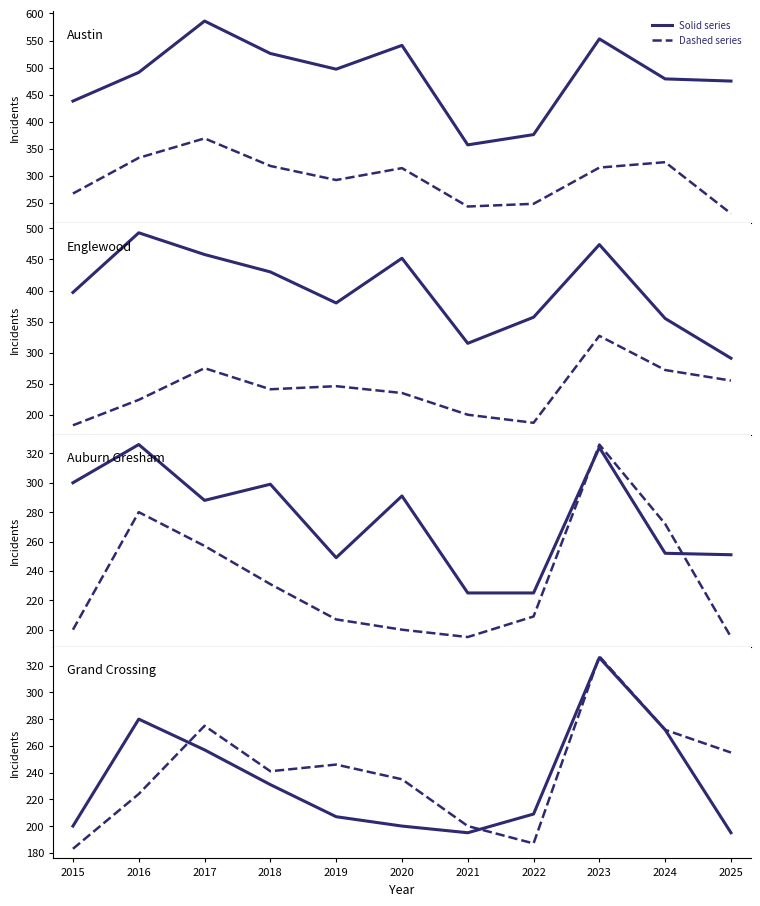

True or false: Austin and Garfield Park cross at least once.

False